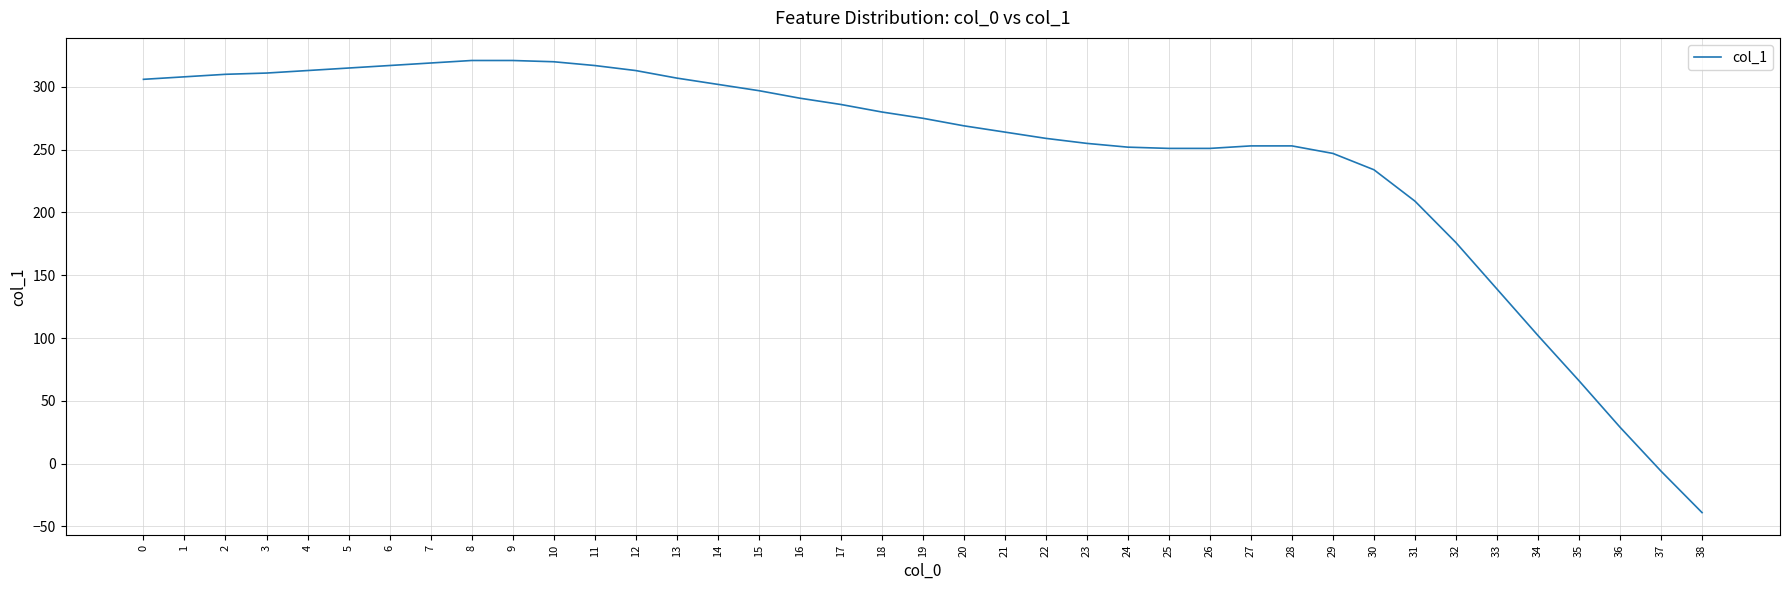

What is the change in value from 1 to 25?

-57